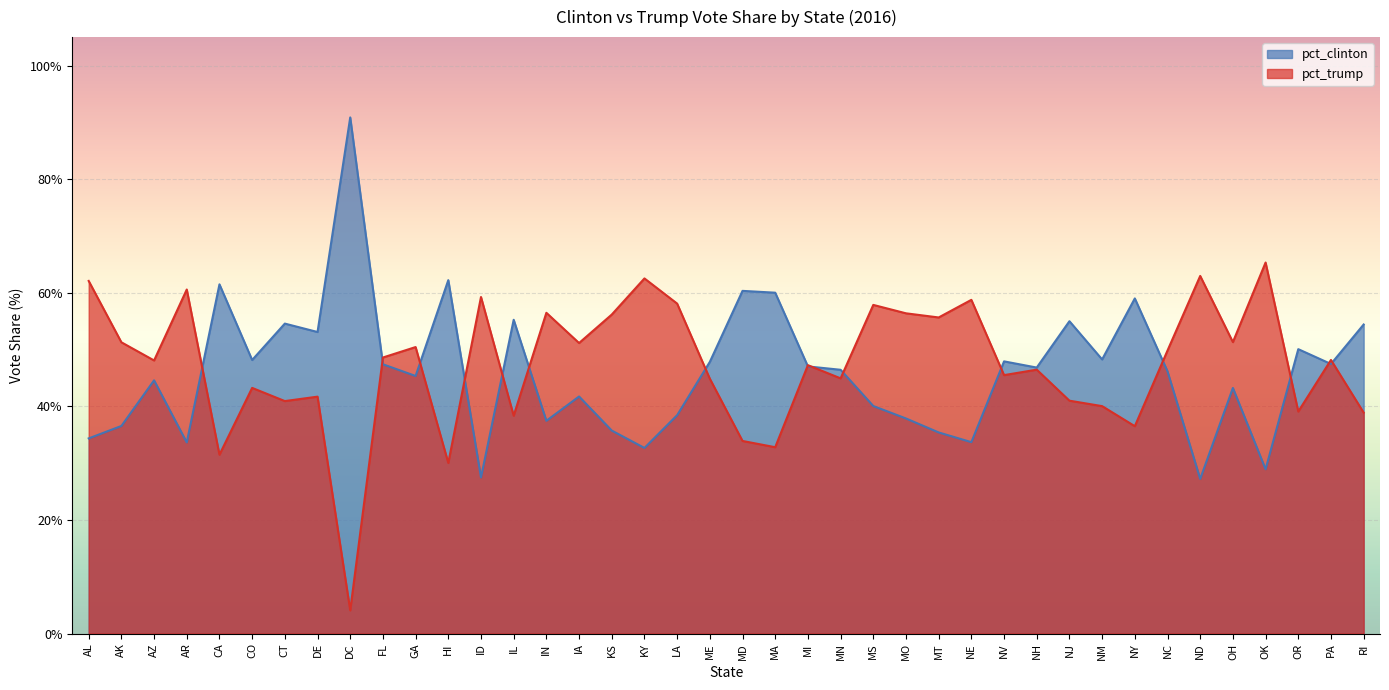

Which series has the largest range (max minus min)?

pct_clinton